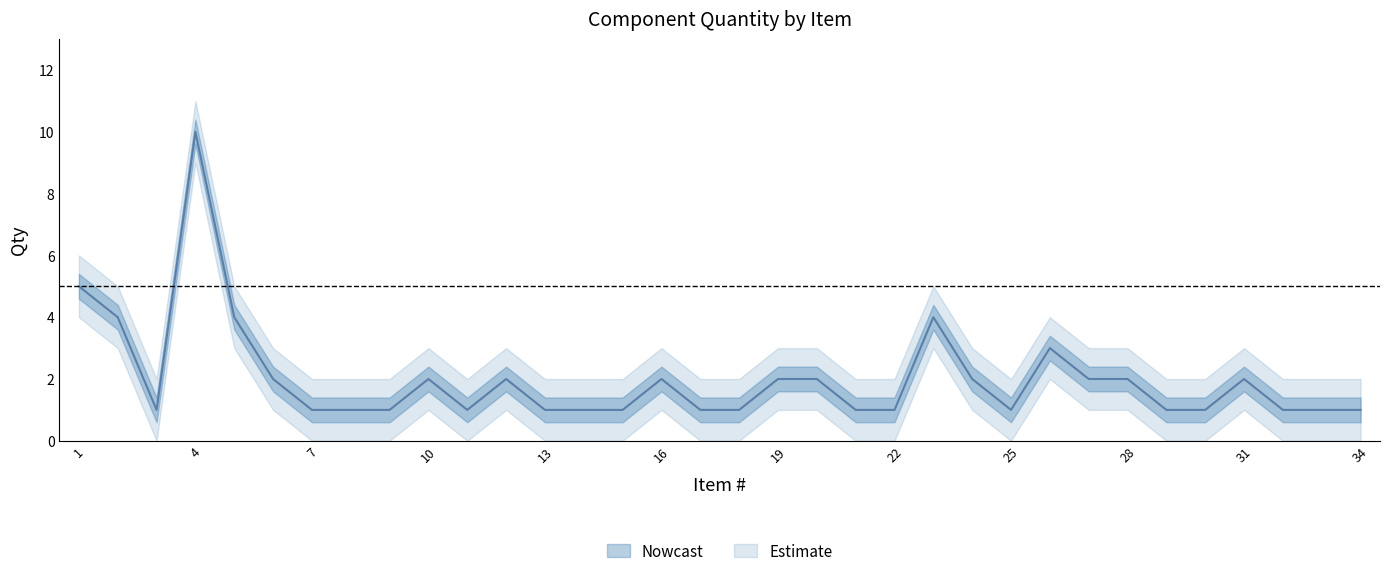

Is it true that Qty_upper equals 2 at 7?

True